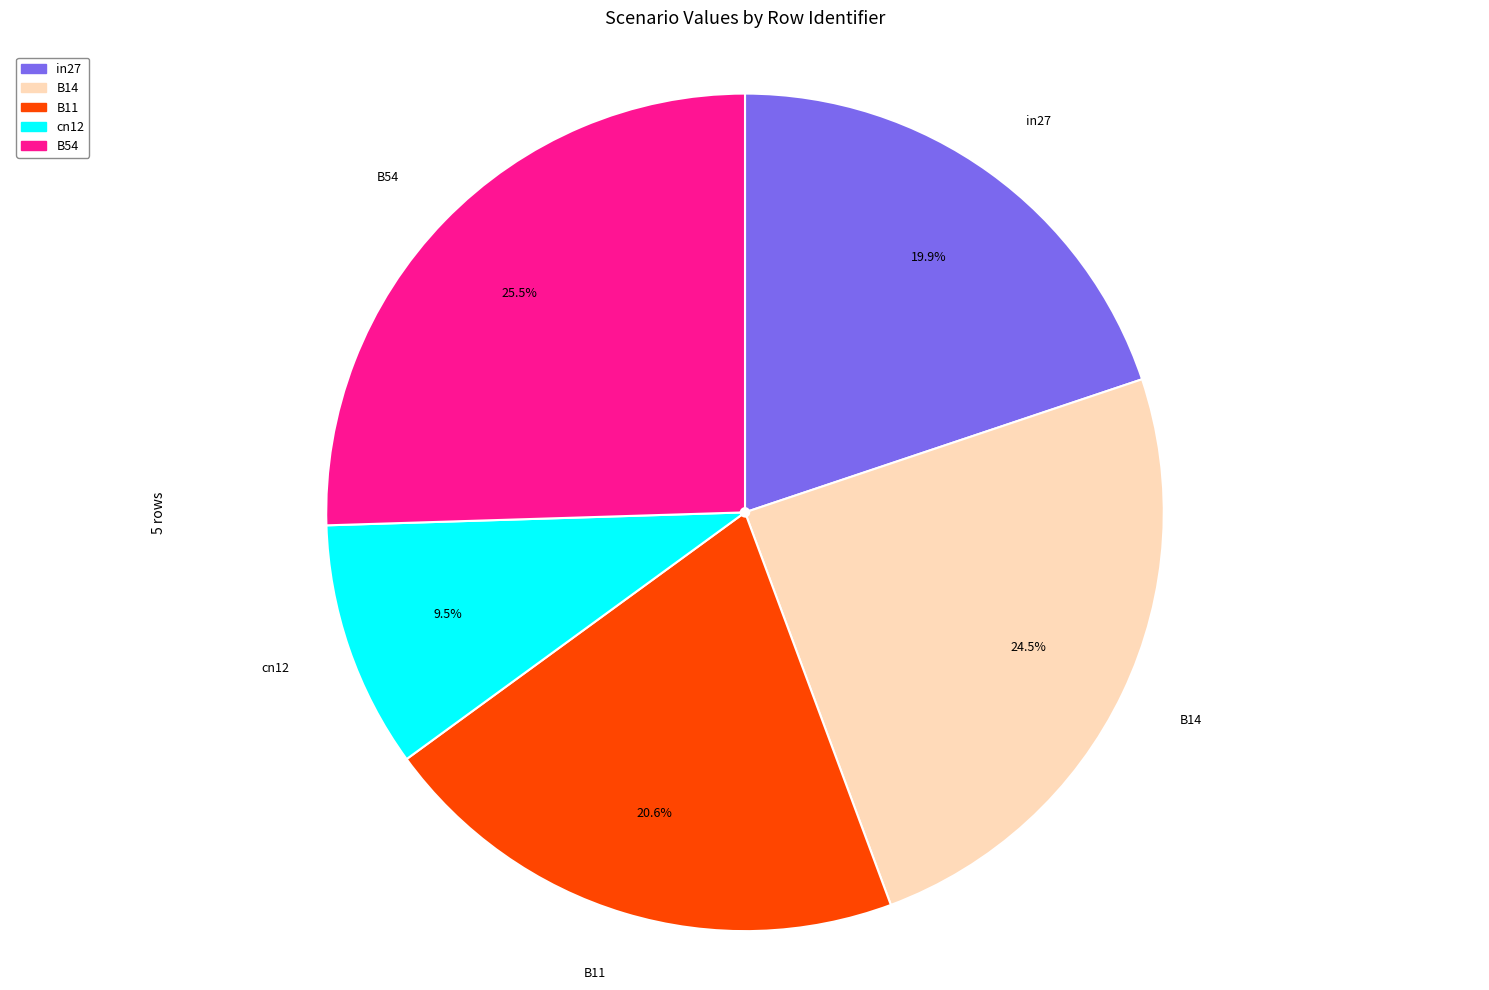

Rank the categories by value from highest to lowest.

B54, B14, B11, in27, cn12